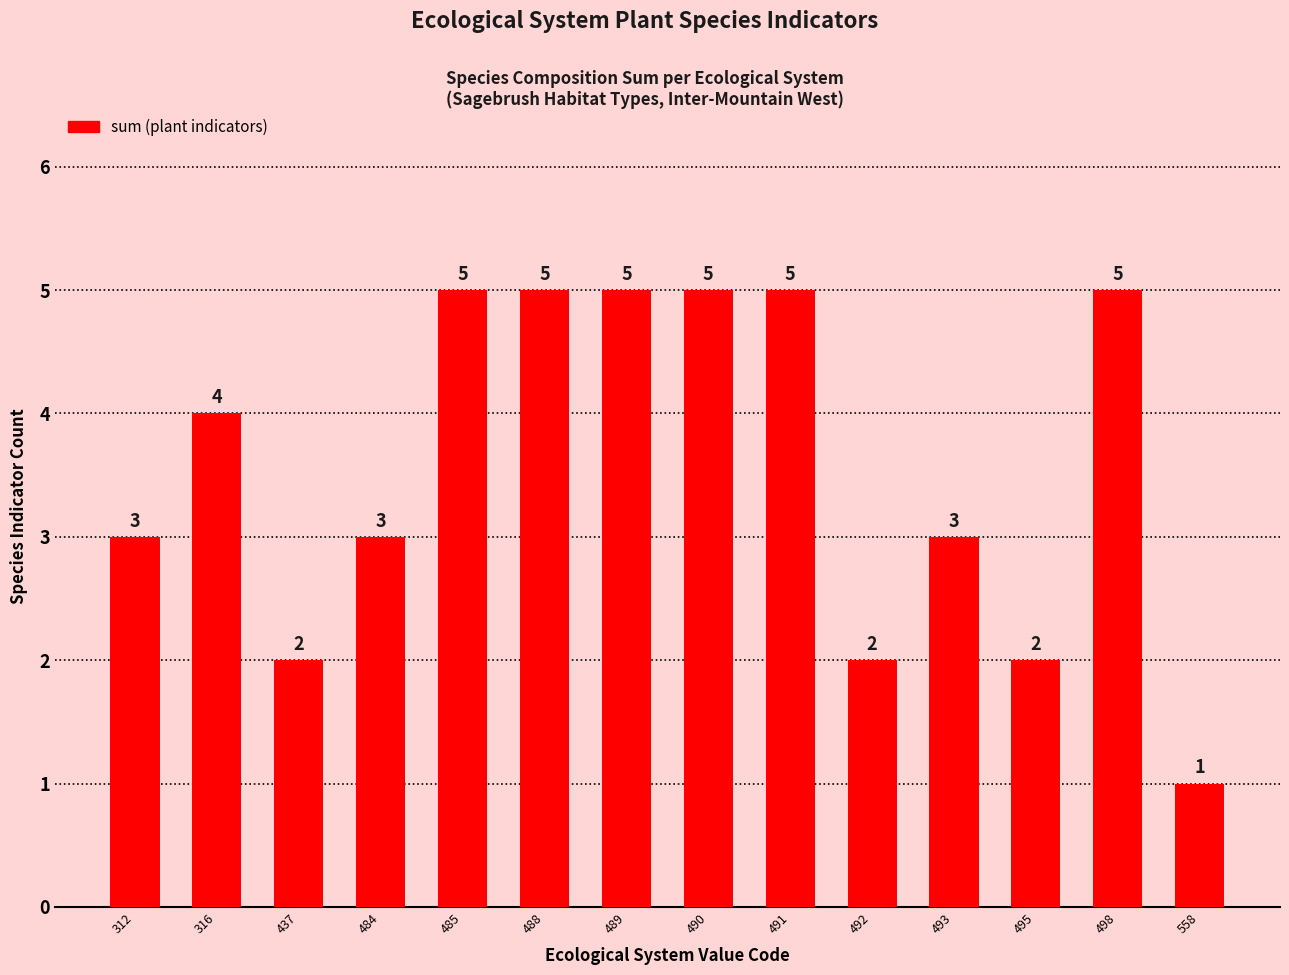

What is the difference between the second highest and second lowest values?

3